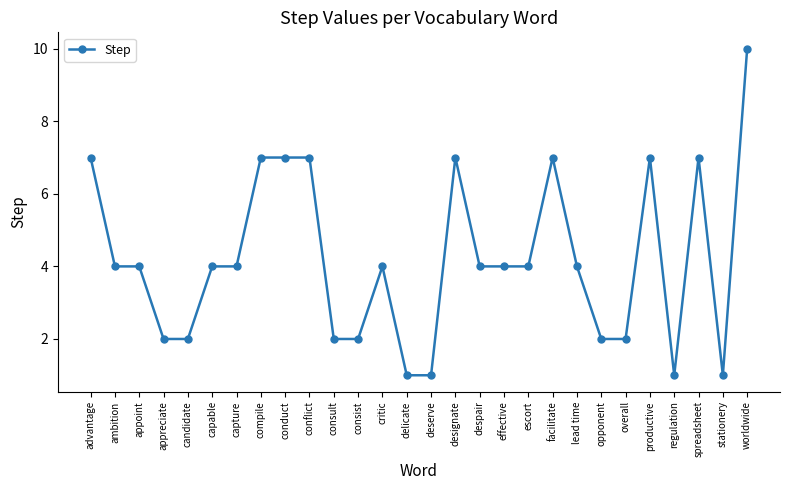

Is it true that the value at critic is 4?

True